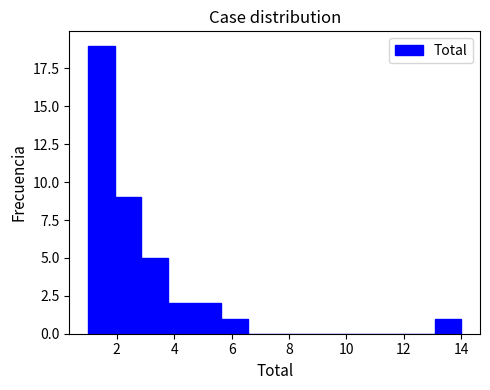

Reading left to right, list every bar in this chart as the range it spans on the x-axis followed by its height. Neither the bar edges nor the heights are printed on the chart, so give them approximately, as read against the axes.

1.0 to 2.0: 19
2.0 to 2.8: 9
2.8 to 3.8: 5
3.8 to 4.8: 2
4.8 to 5.6: 2
5.6 to 6.6: 1
6.6 to 7.6: 0
7.6 to 8.4: 0
8.4 to 9.4: 0
9.4 to 10.2: 0
10.2 to 11.2: 0
11.2 to 12.2: 0
12.2 to 13.0: 0
13.0 to 14.0: 1